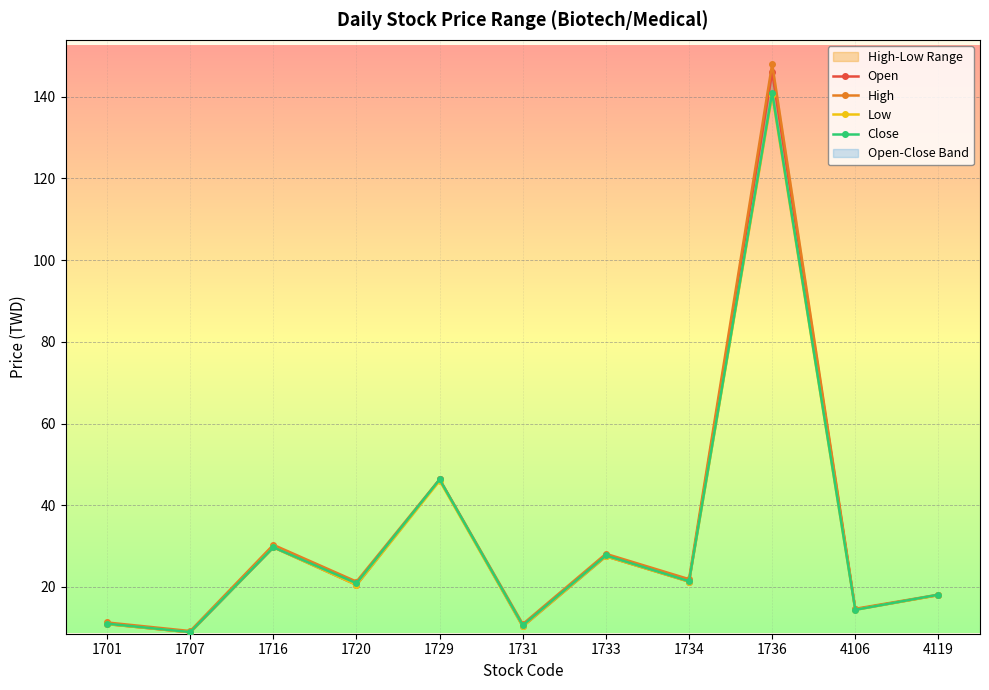

What is the sum of the High values at 1731 and 1716?

41.2